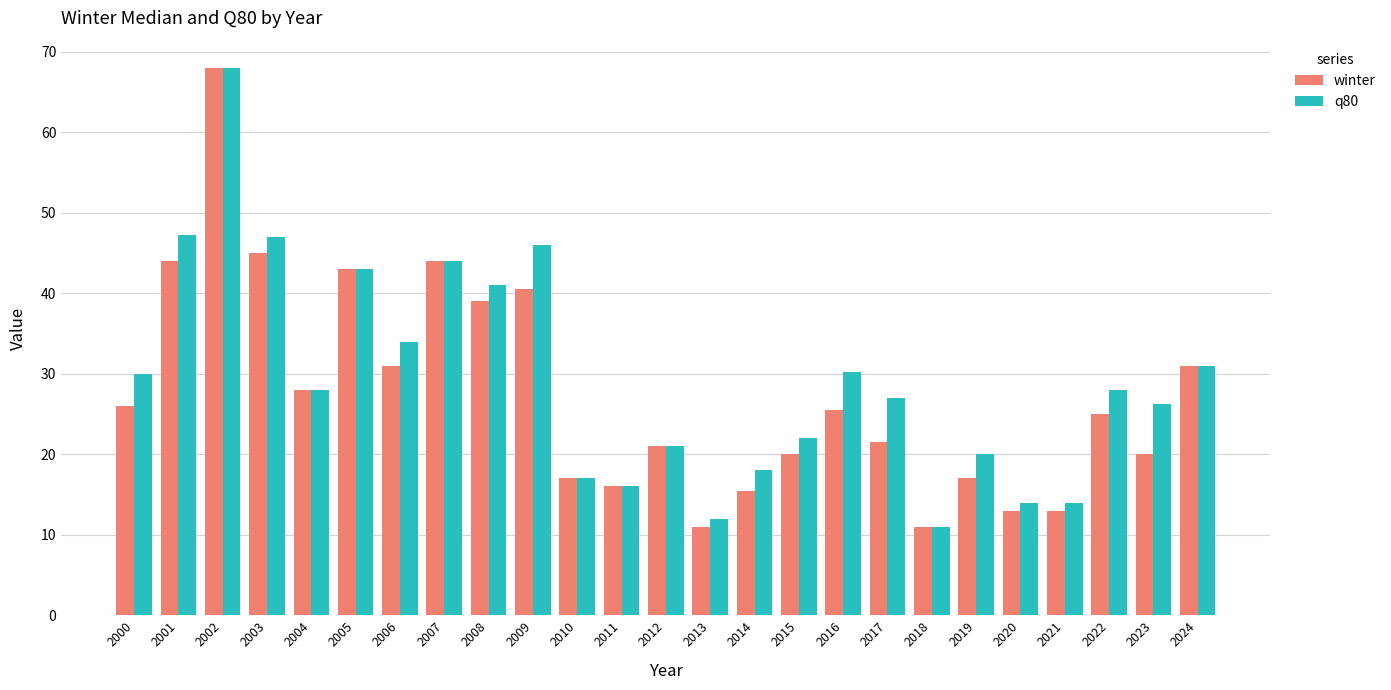

What is the minimum value for q80?

11.0